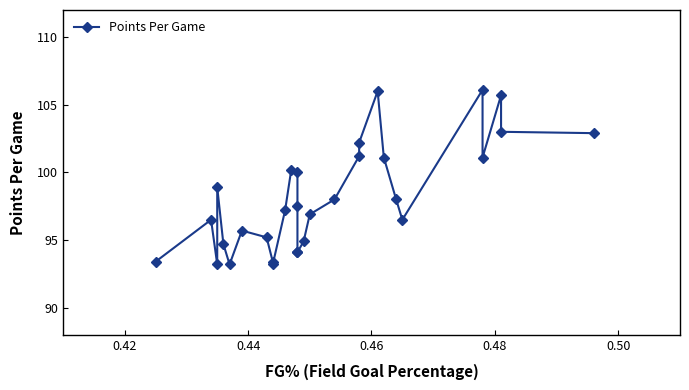

What is the difference between the second highest and second lowest values?

12.8